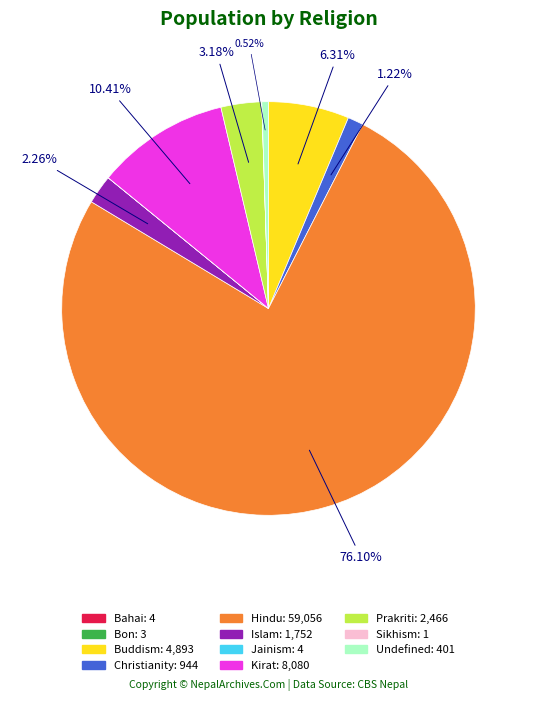

Do Undefined and Islam together represent more than half of the pie?

No